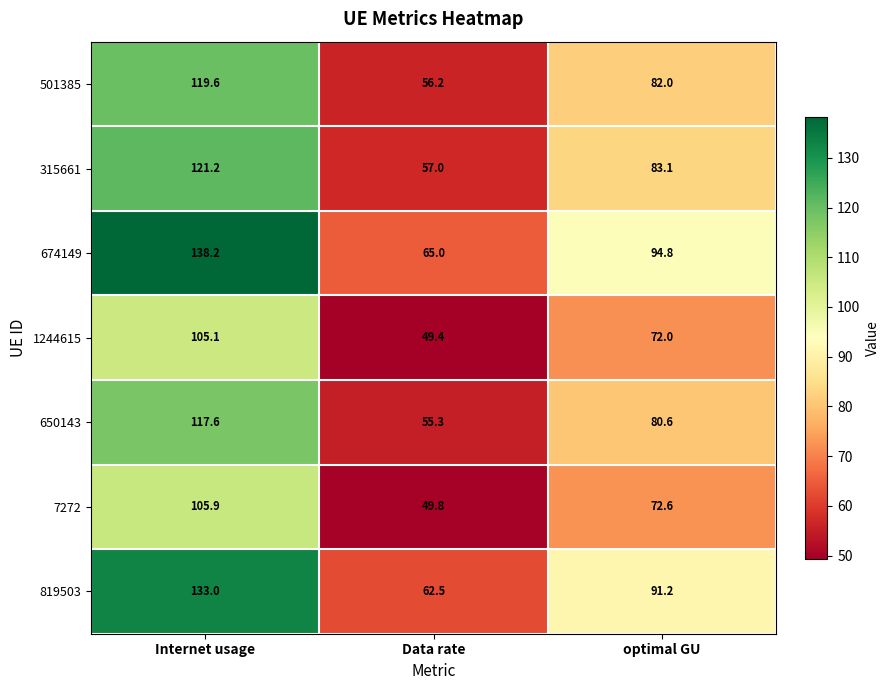

Reading right to left, transcribe all the data shown in this chart.

501385: optimal GU=82.0	Data rate=56.2	Internet usage=119.6
315661: optimal GU=83.1	Data rate=57.0	Internet usage=121.2
674149: optimal GU=94.8	Data rate=65.0	Internet usage=138.2
1244615: optimal GU=72.0	Data rate=49.4	Internet usage=105.1
650143: optimal GU=80.6	Data rate=55.3	Internet usage=117.6
7272: optimal GU=72.6	Data rate=49.8	Internet usage=105.9
819503: optimal GU=91.2	Data rate=62.5	Internet usage=133.0